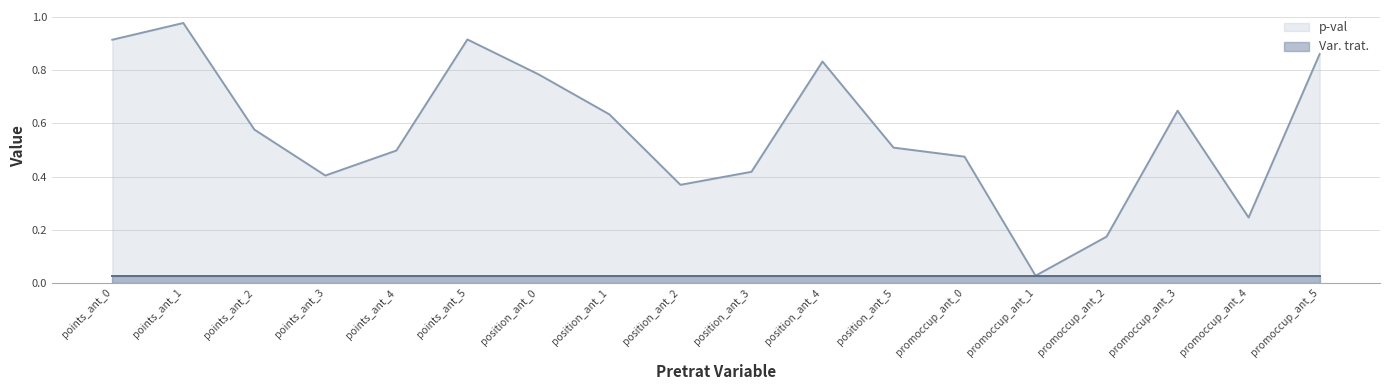

What is the label of the 14th point from the left?

promoccup_ant_1